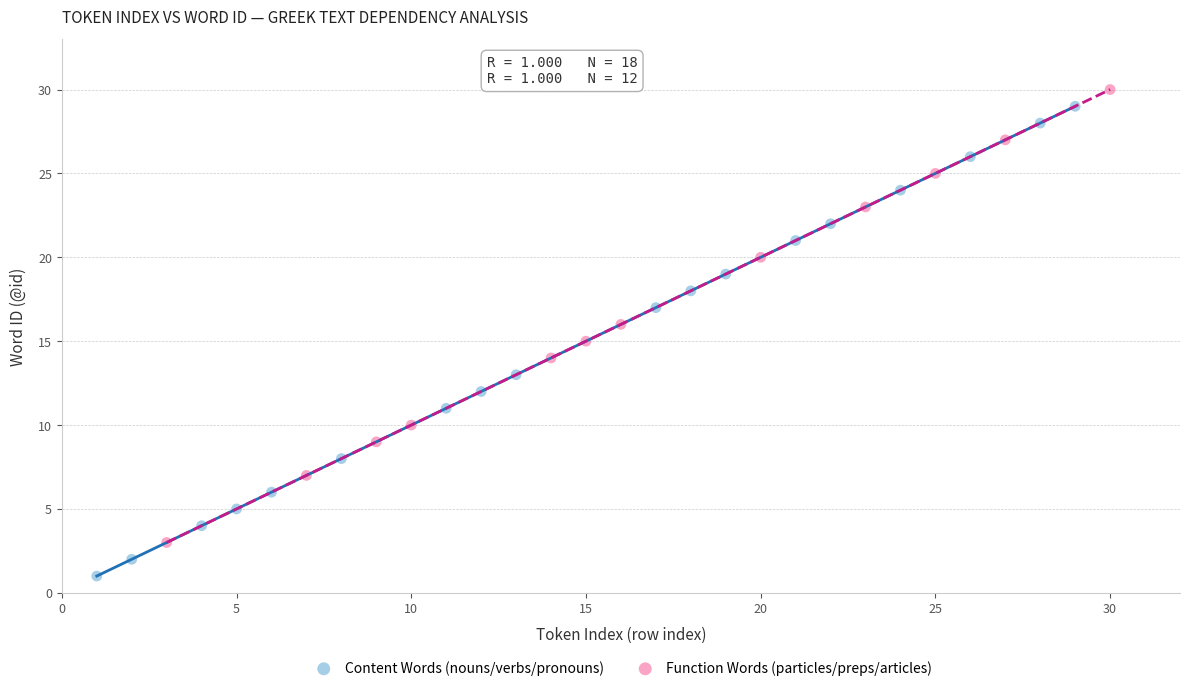

What are all the series names shown in the legend?

Content Words (nouns/verbs/pronouns), Function Words (particles/preps/articles)